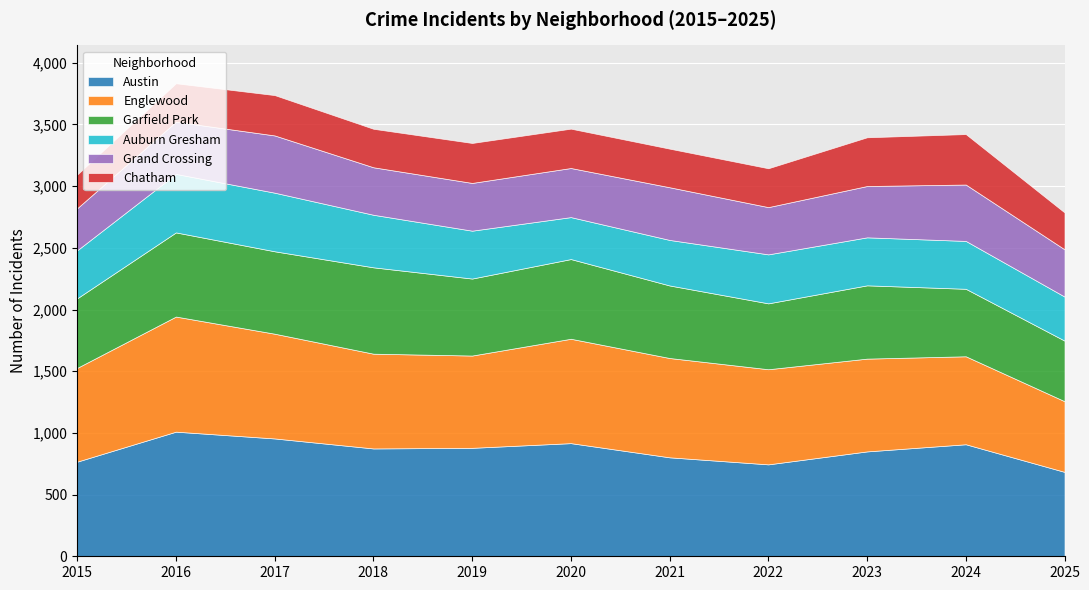

Reading left to right, transcribe all the data shown in this chart.

Austin: 767	1010	955	874	879	917	802	745	850	908	684
Englewood: 760	933	849	768	748	846	805	771	752	713	573
Garfield Park: 564	682	668	700	624	646	588	534	594	547	491
Auburn Gresham: 389	474	475	426	388	340	369	397	389	388	357
Grand Crossing: 341	423	464	385	387	398	427	383	416	457	383
Chatham: 273	312	327	312	324	319	313	315	395	409	299